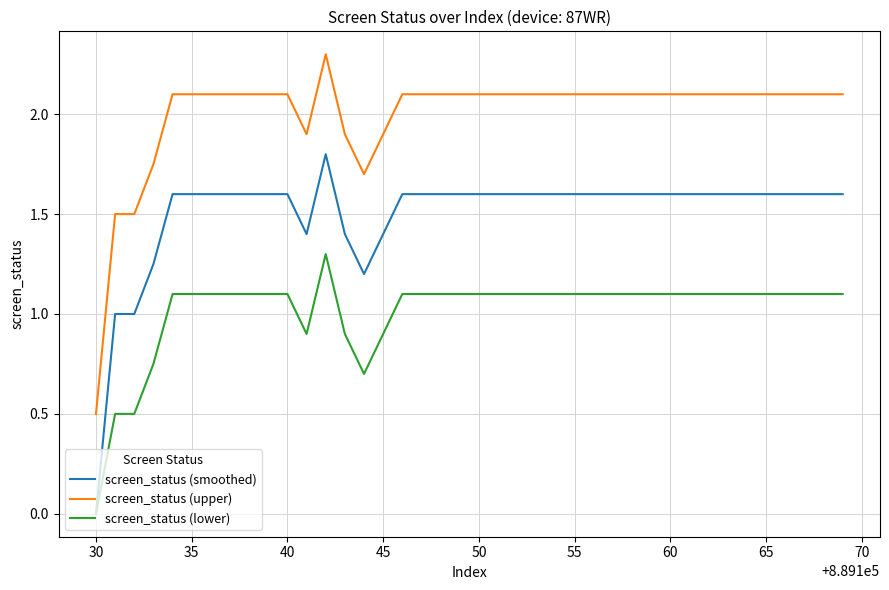

What is the highest value of the screen_status (lower) series?

1.3